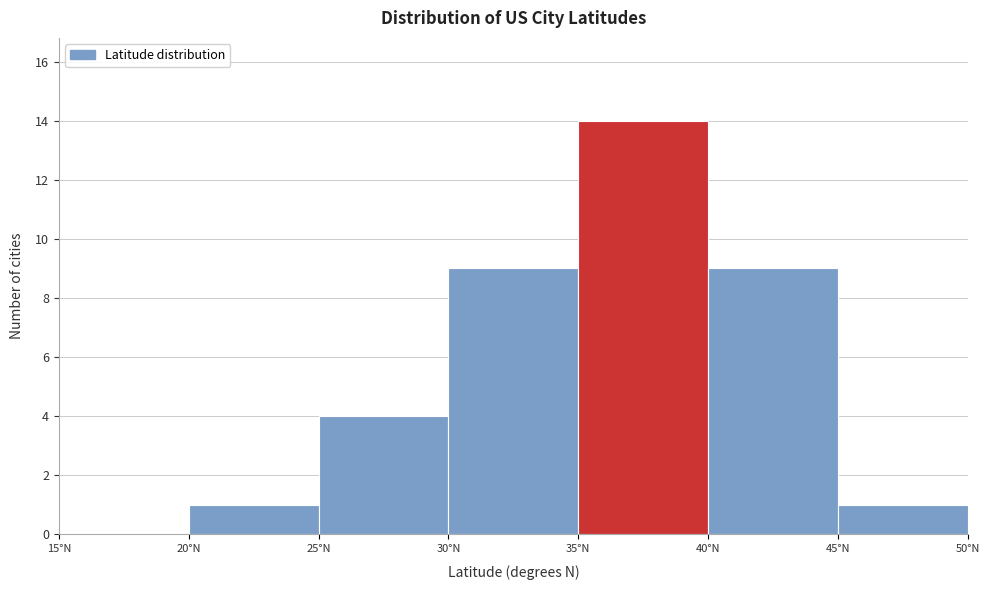

Reading left to right, list every bar in this chart as the range it spans on the x-axis followed by its height. The values are not printed on the chart, so give them approximately, as read against the axis.

15 to 20: 0
20 to 25: 1
25 to 30: 4
30 to 35: 9
35 to 40: 14
40 to 45: 9
45 to 50: 1